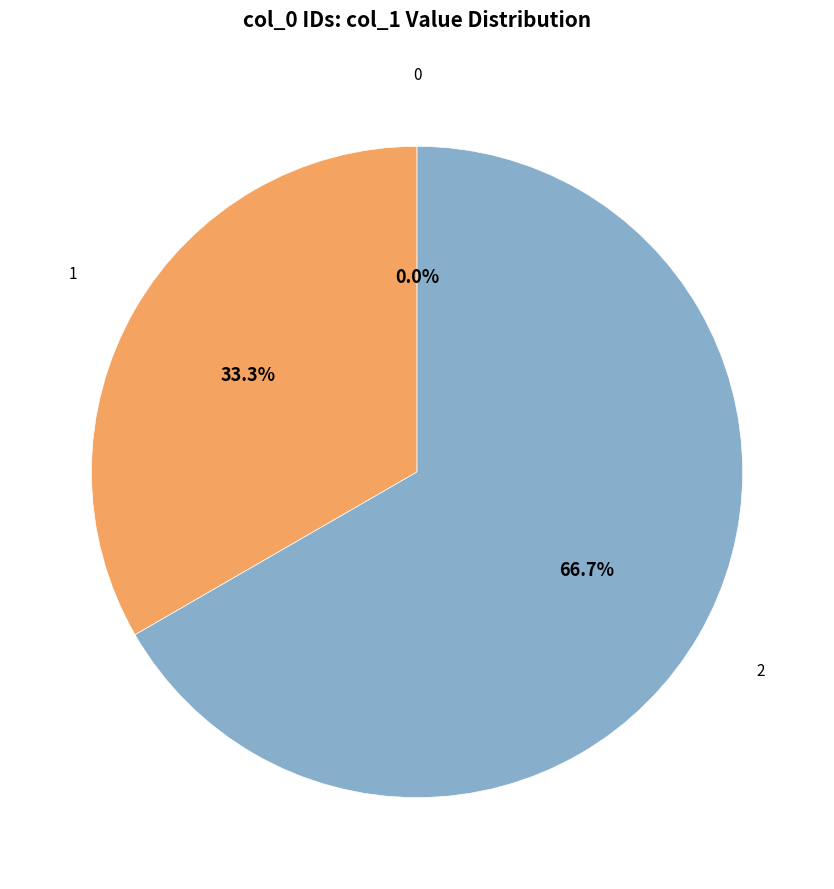

What percentage is the 2 slice, to the nearest percent?

67%